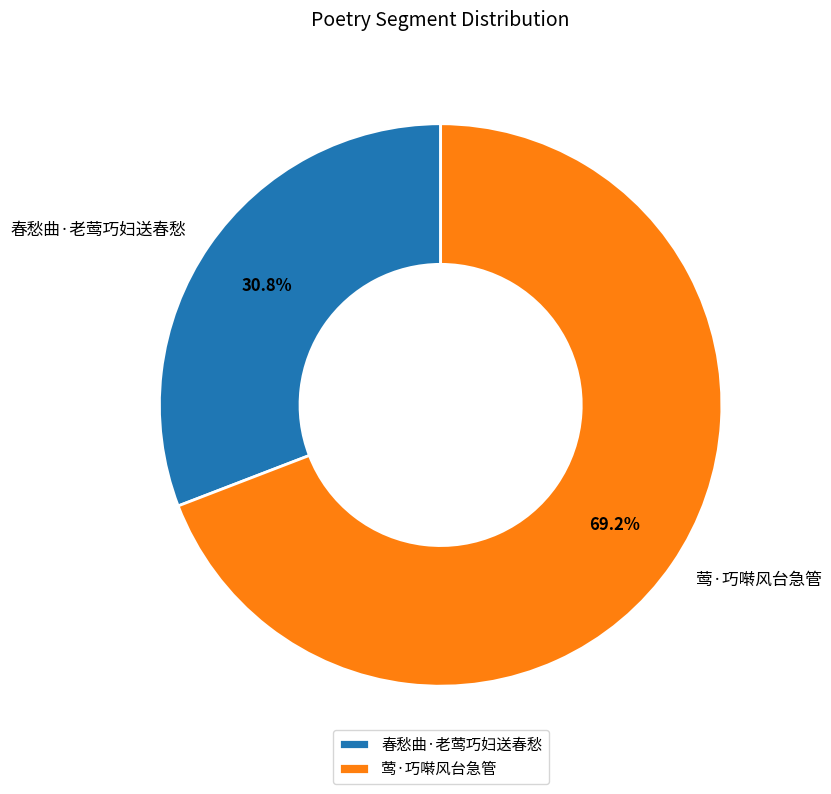

What is the largest slice in the pie chart?

莺·巧啭风台急管